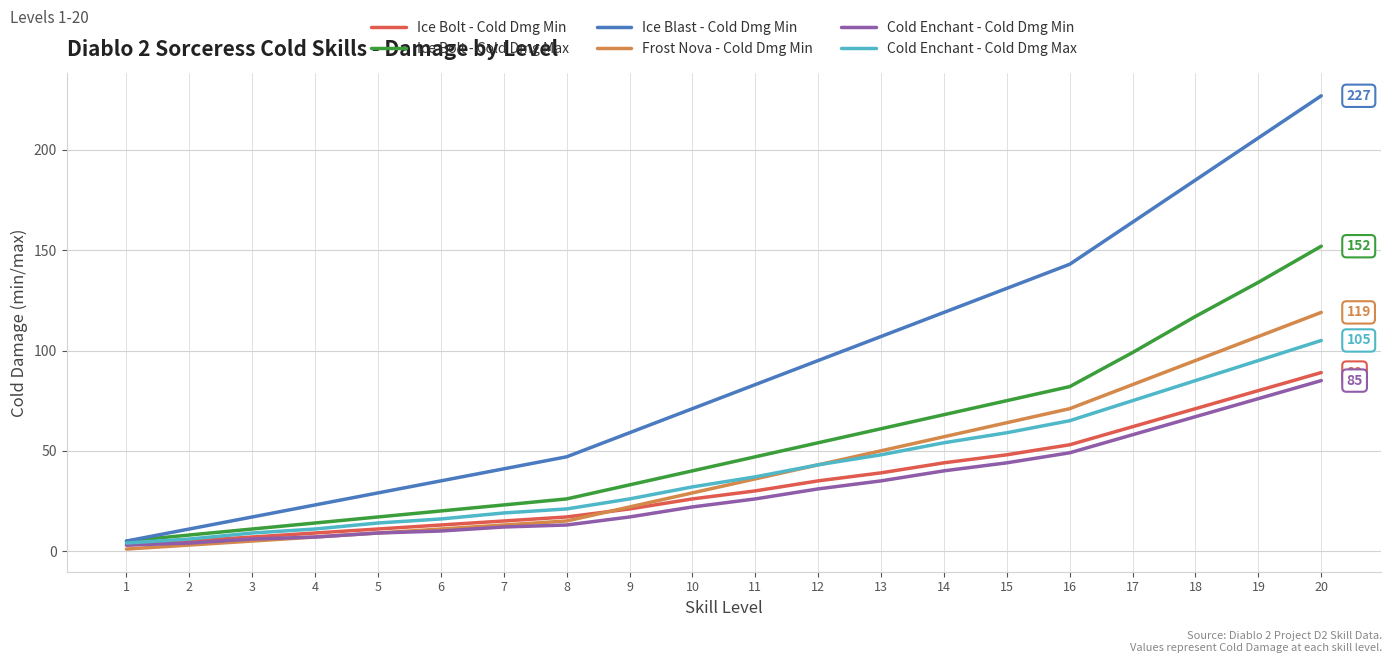

True or false: Cold Enchant - Cold Dmg Min has a value of 40 at 14.

True